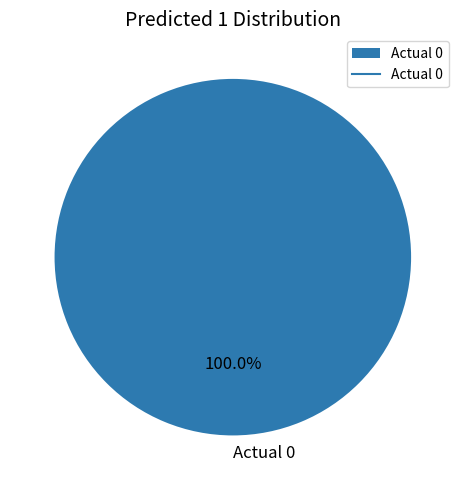

Does Actual 0 account for over 50% of the chart?

Yes